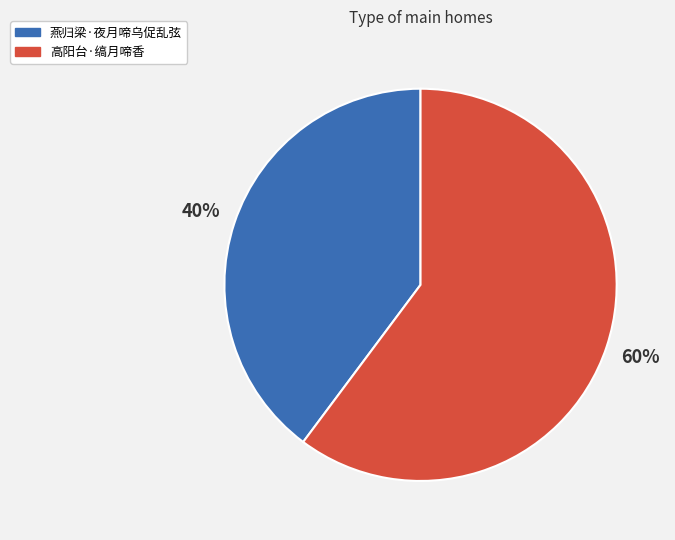

To the nearest percent, what is the combined percentage of 燕归梁·夜月啼乌促乱弦 and 高阳台·缟月啼香?

100%